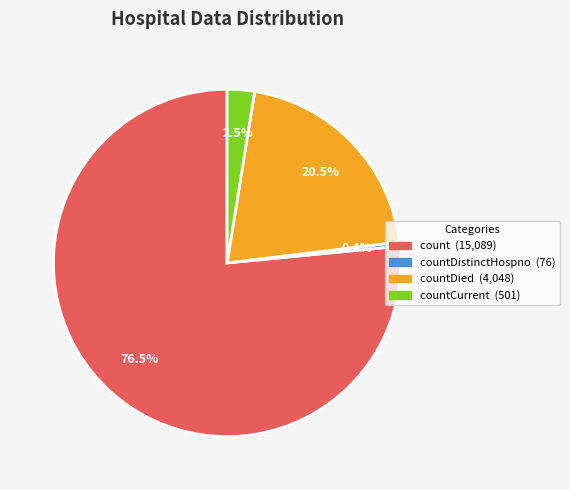

How many segments does this pie chart have?

4